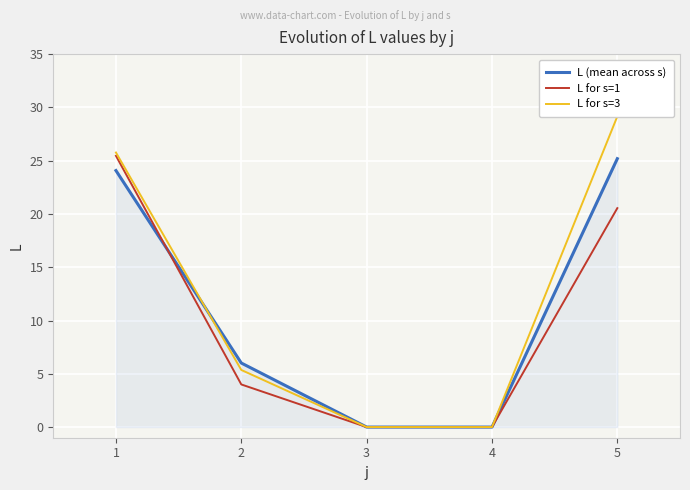

Which series has the largest range (max minus min)?

L for s=3